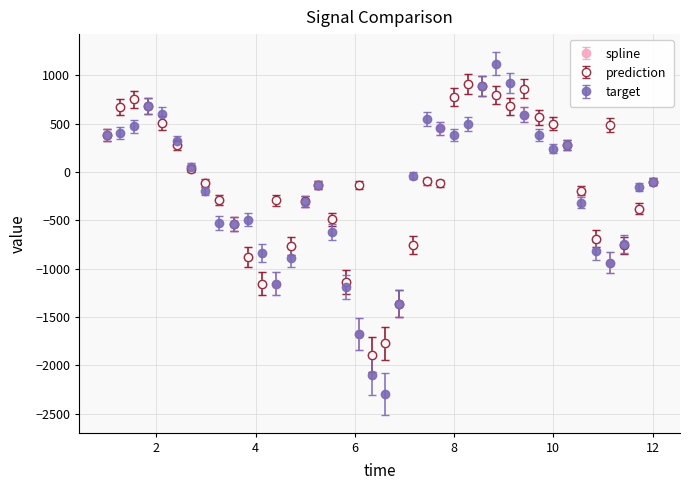

Which series has the largest range (max minus min)?

target